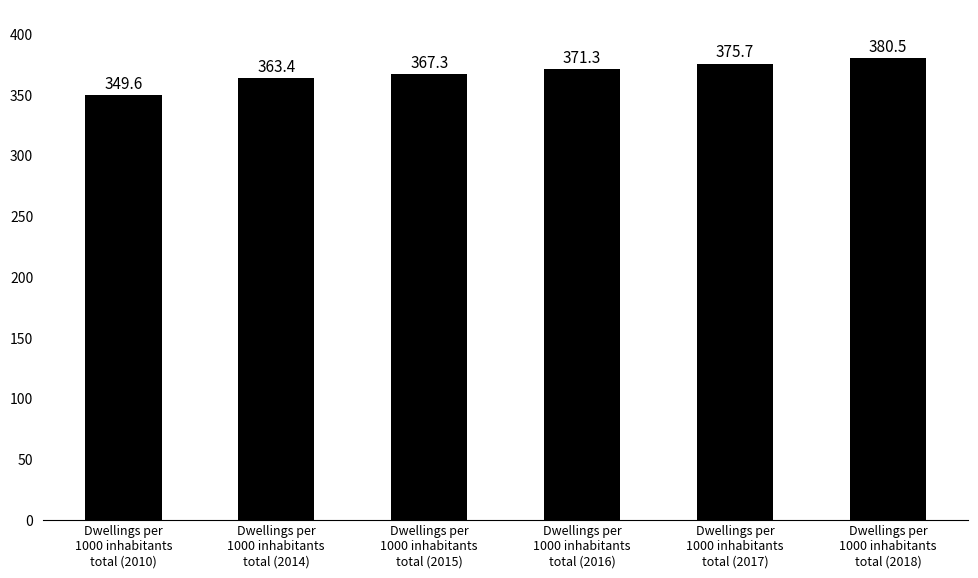

What is the sum of all values?

2207.8